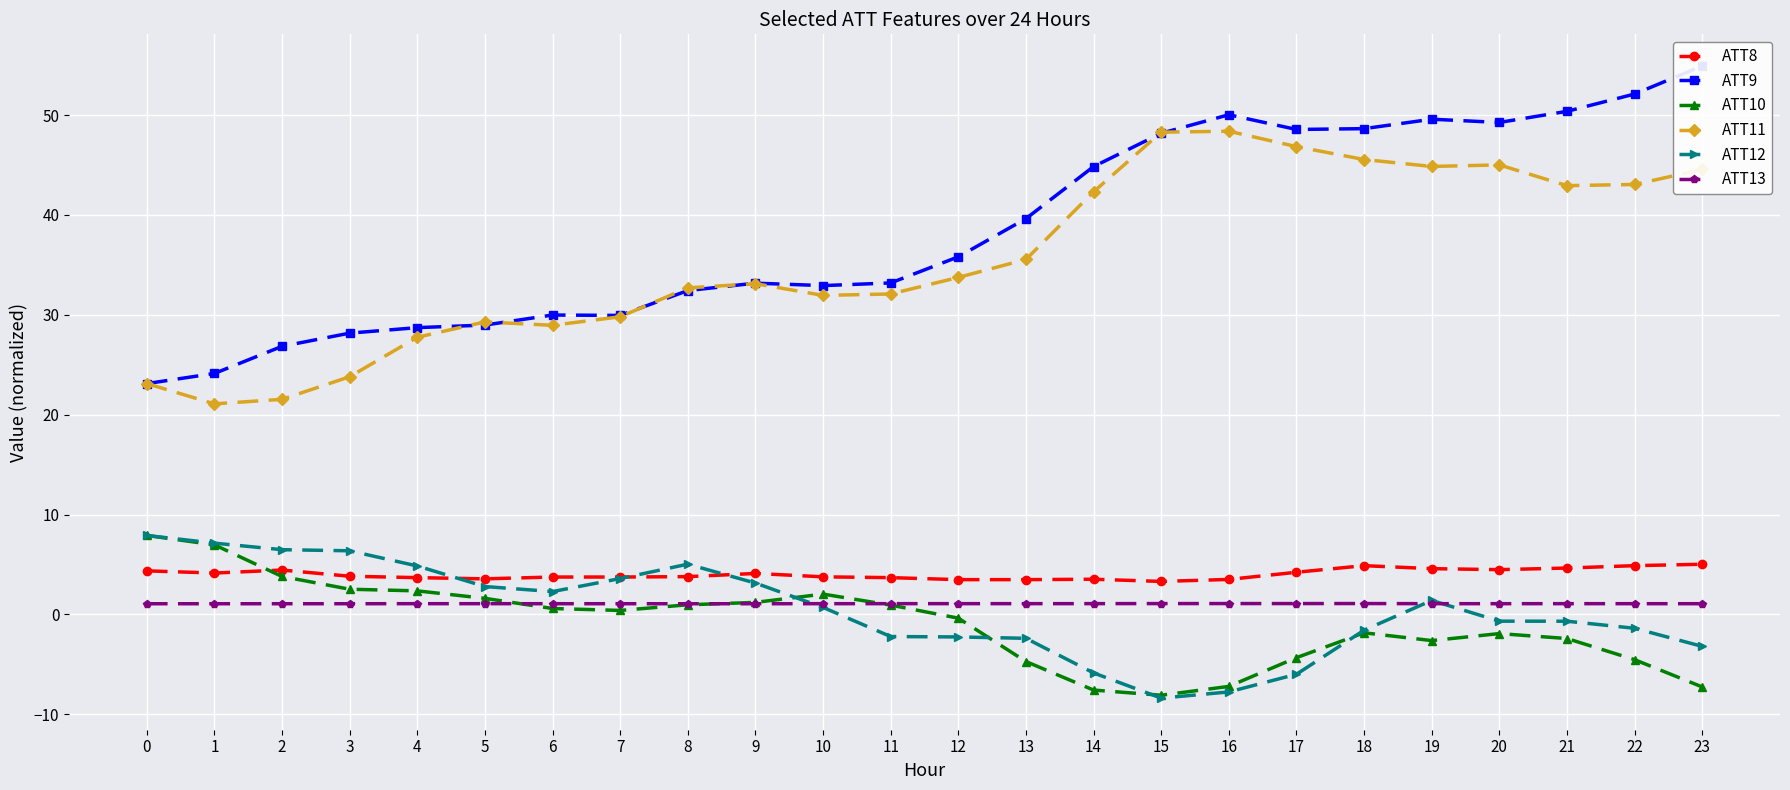

The value of ATT12 at 5 is 2.8. True or false?

True